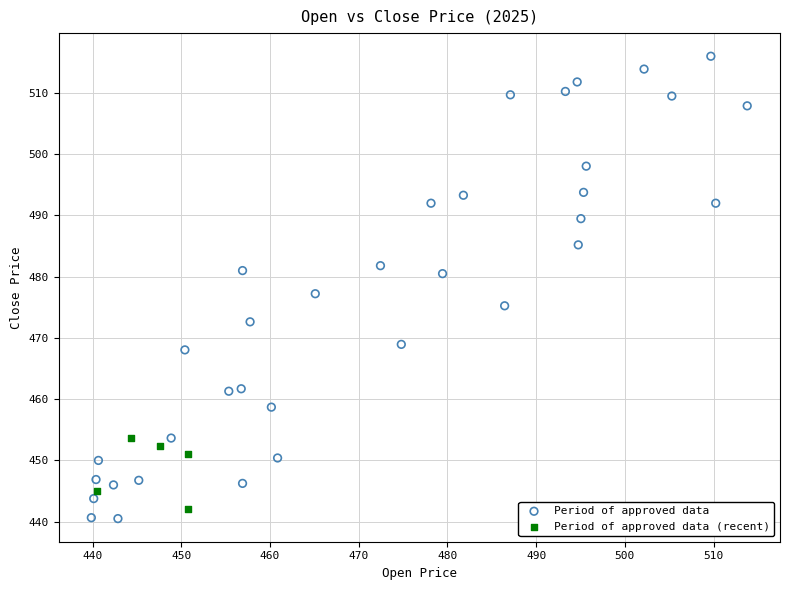

Which series contains the lowest Y value?

Period of approved data